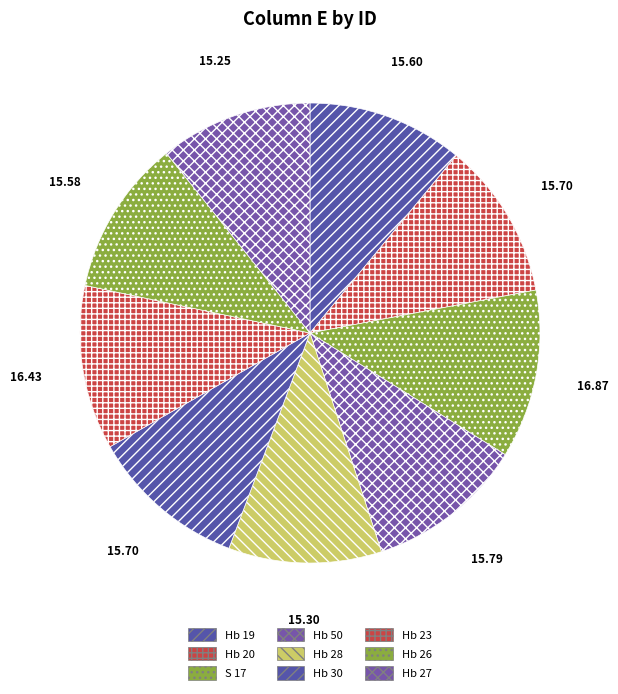

To the nearest percent, what portion does Hb 50 represent?

11%